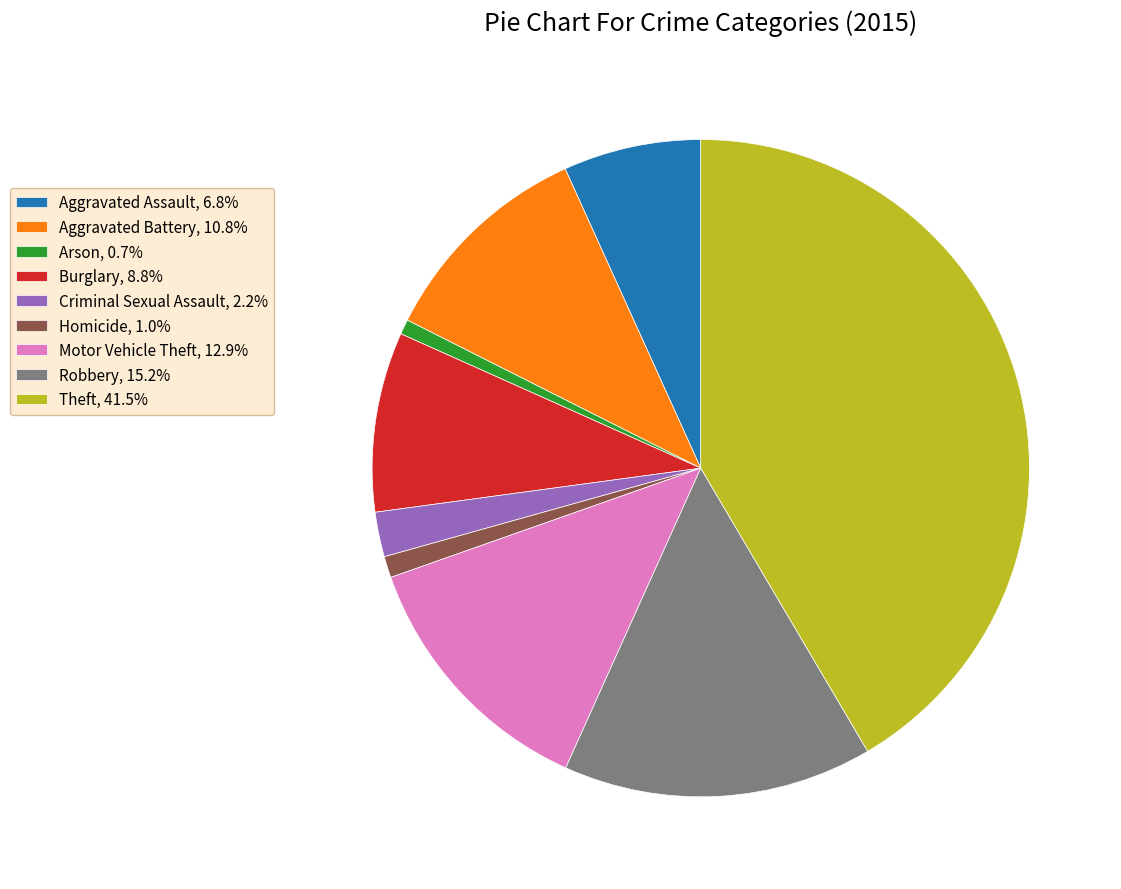

Which has a higher value, Homicide or Aggravated Assault?

Aggravated Assault